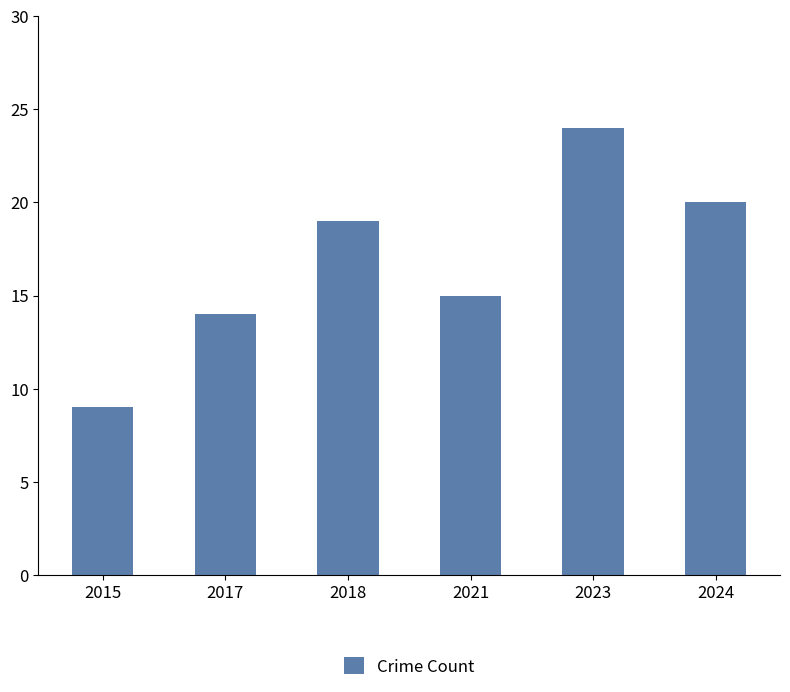

What is the value of the 6th bar from the left?

20